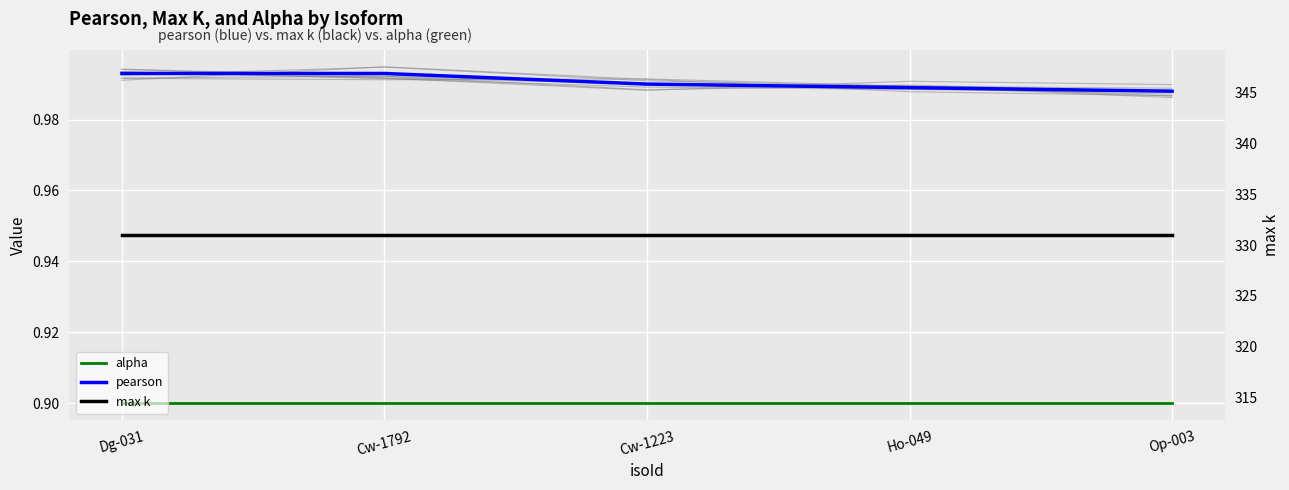

What is the total value across all series at Cw-1223?

332.9